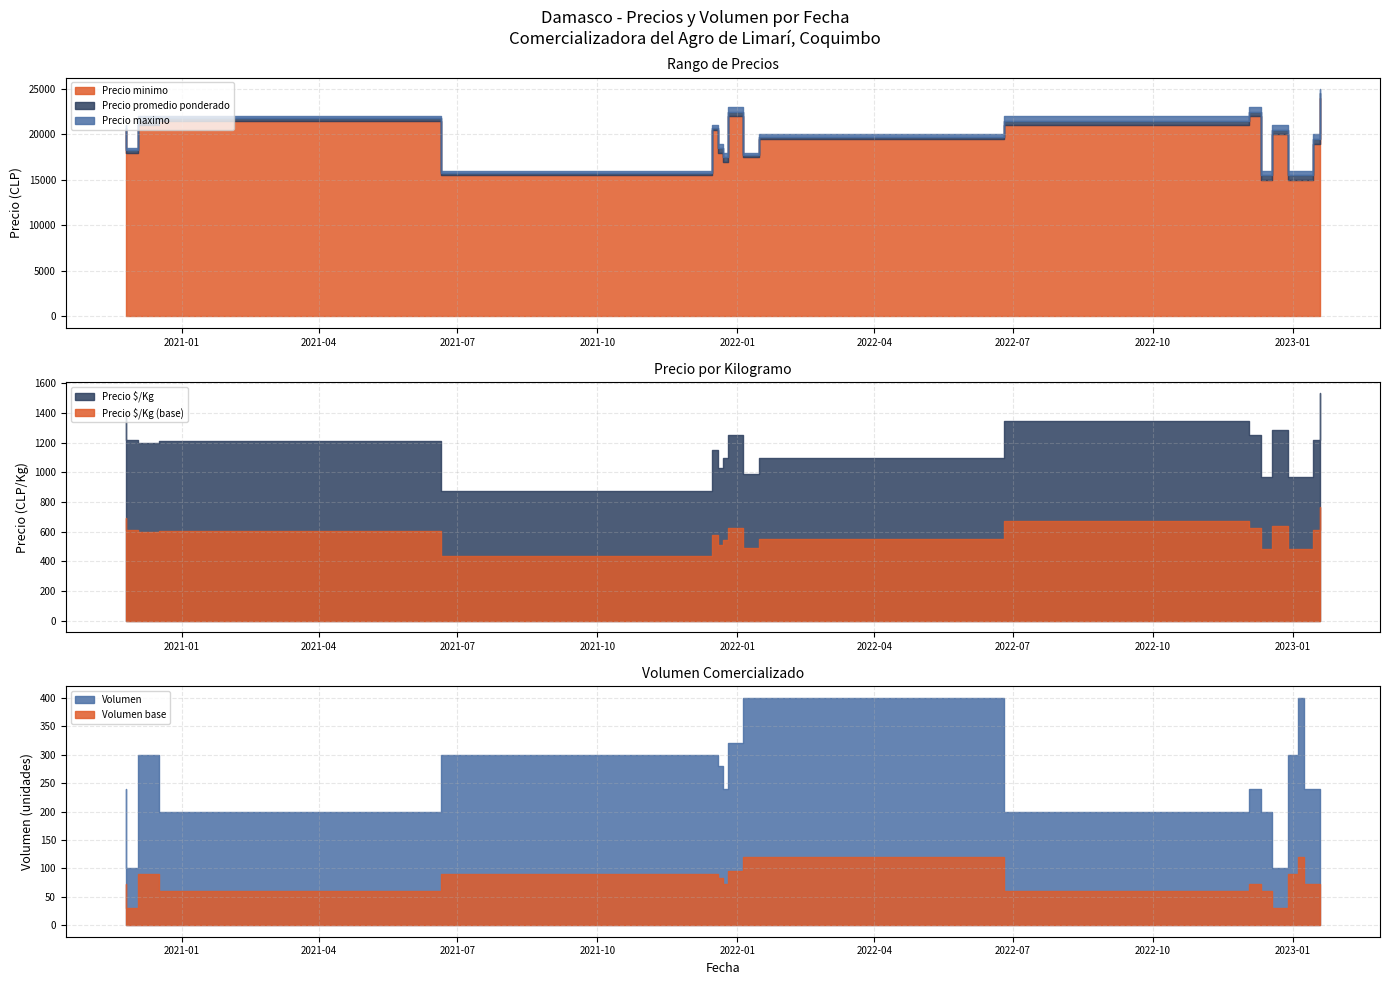

What is the value of the Precio $/Kg point at the 20th from the left?

1531